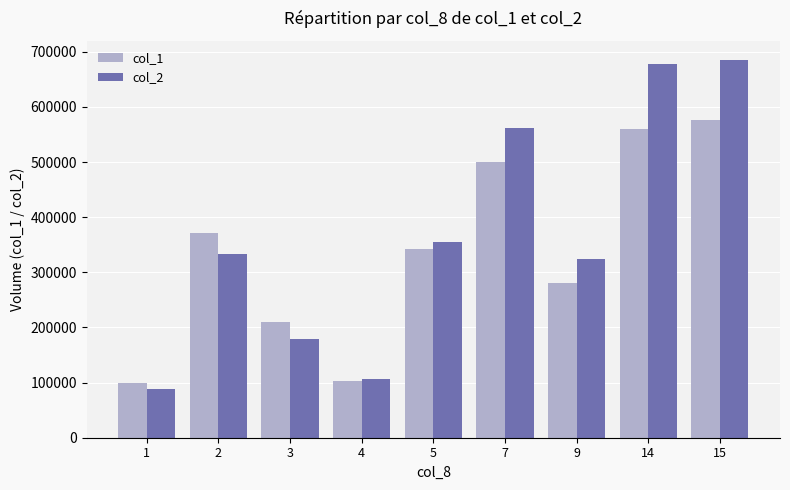

What is the smallest value displayed?

89250